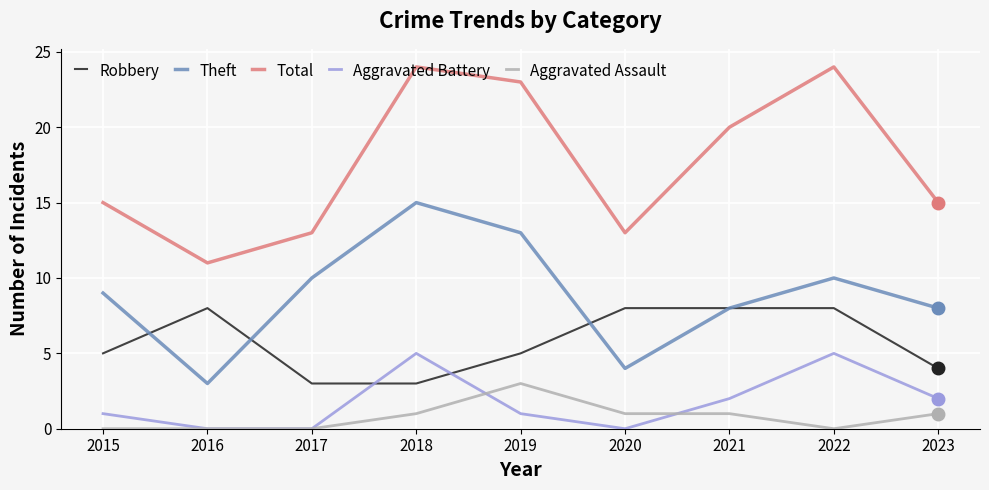

What is the lowest value of the Total series?

11